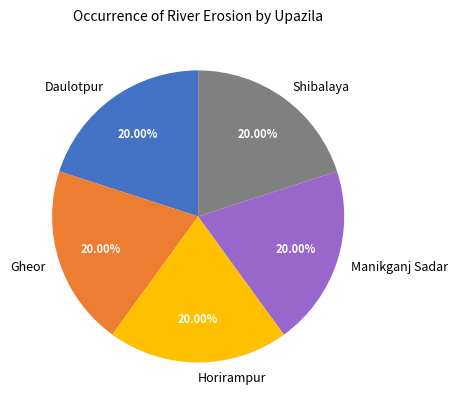

True or false: Daulotpur accounts for 27% of the total.

False